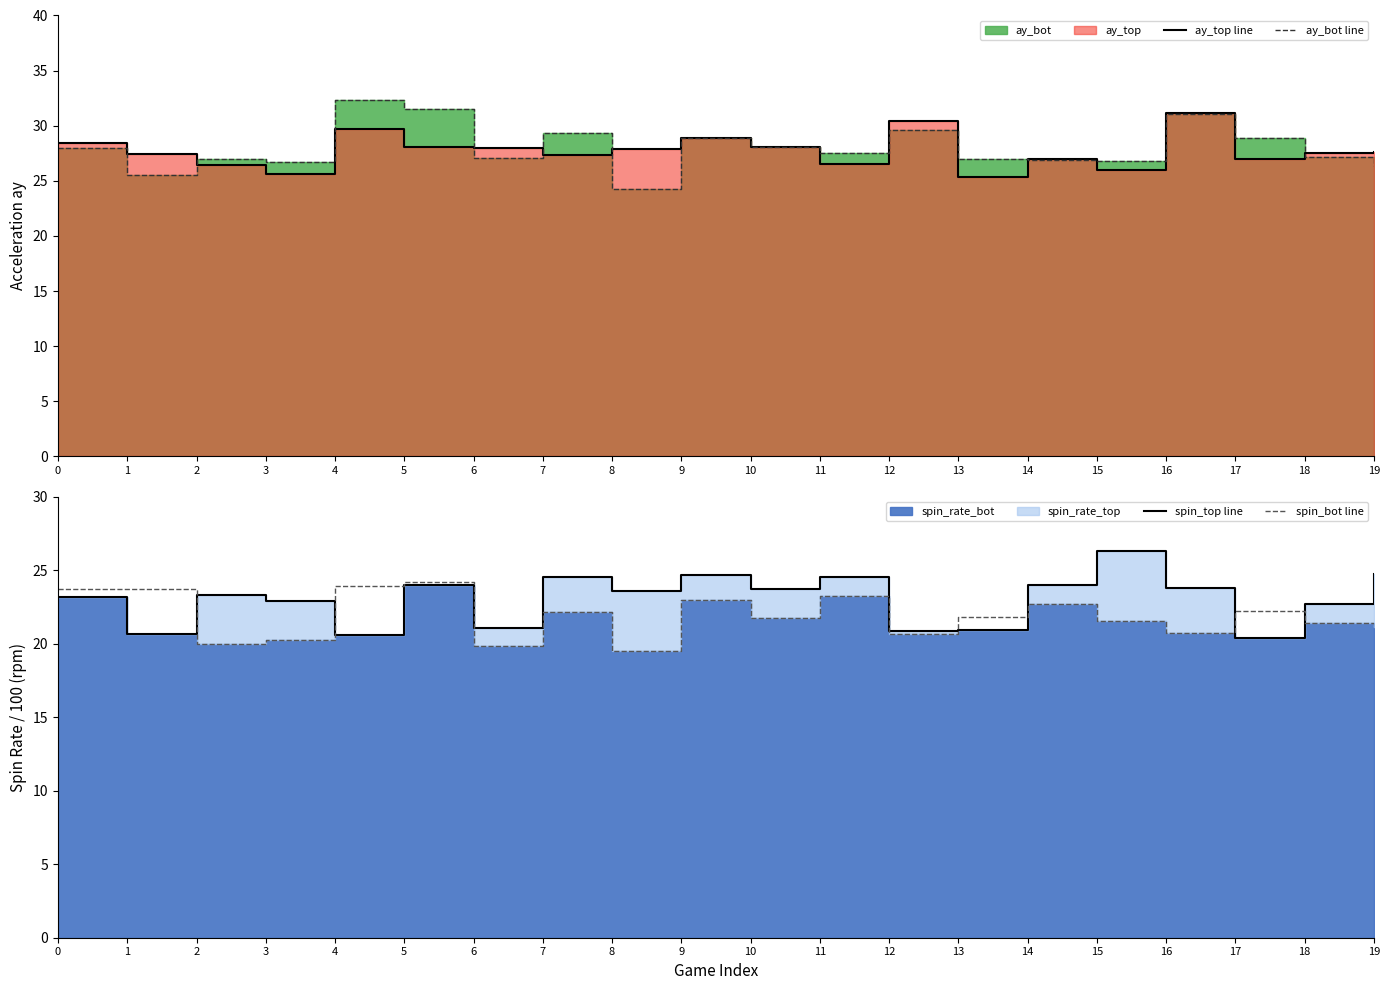

Between 1 and 10, which series saw the biggest shift?

spin_top line